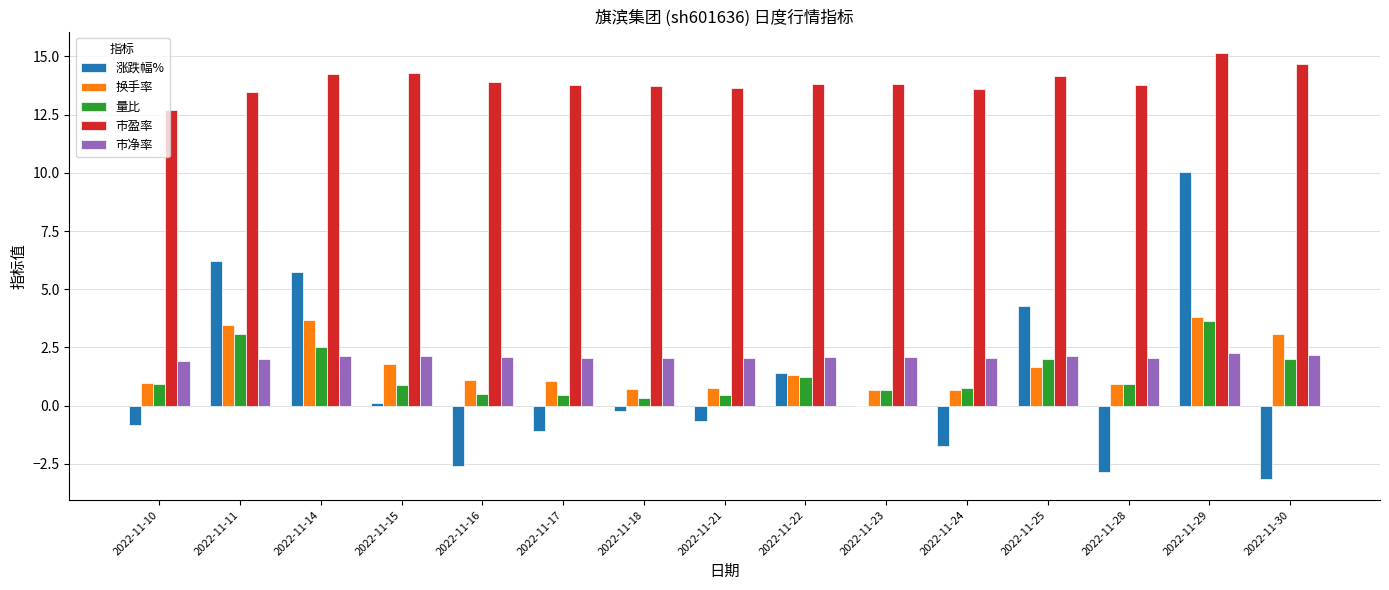

Is it true that 市盈率 equals 13.6 at 2022-11-24?

True